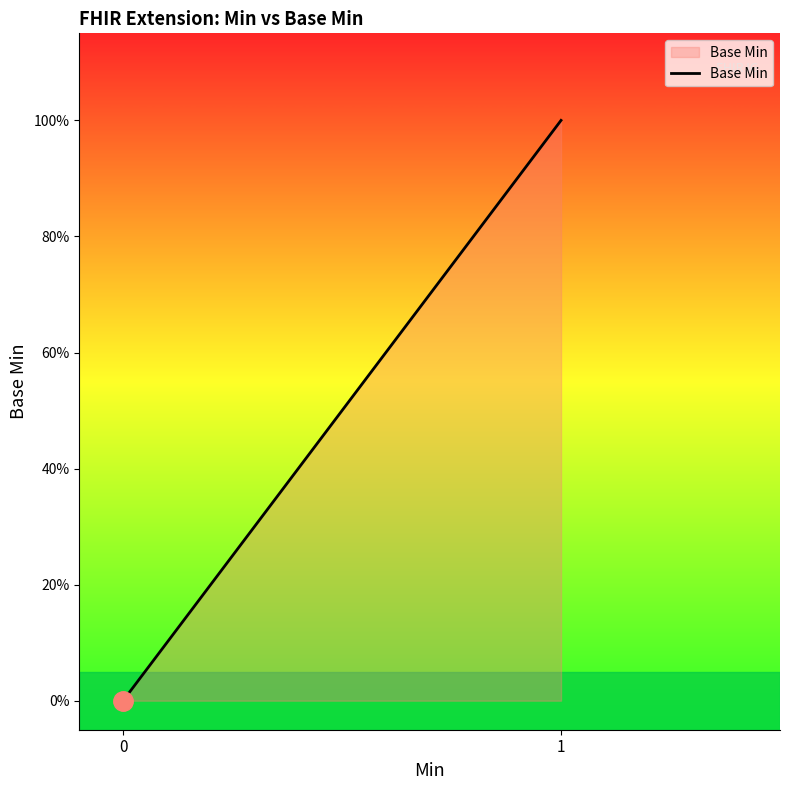

What is the sum of all values?

1